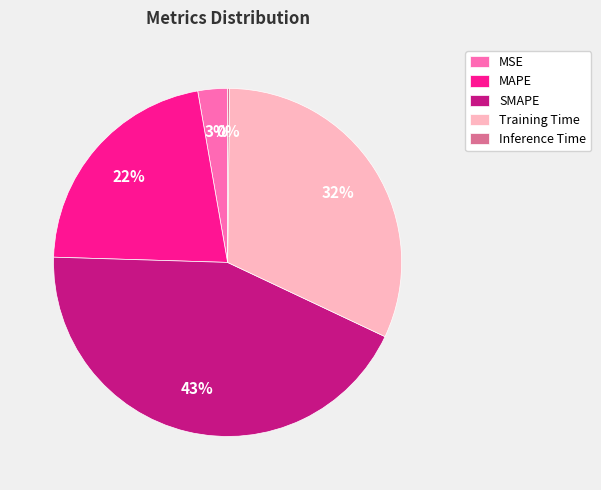

To the nearest percent, what is the average slice percentage?

20%